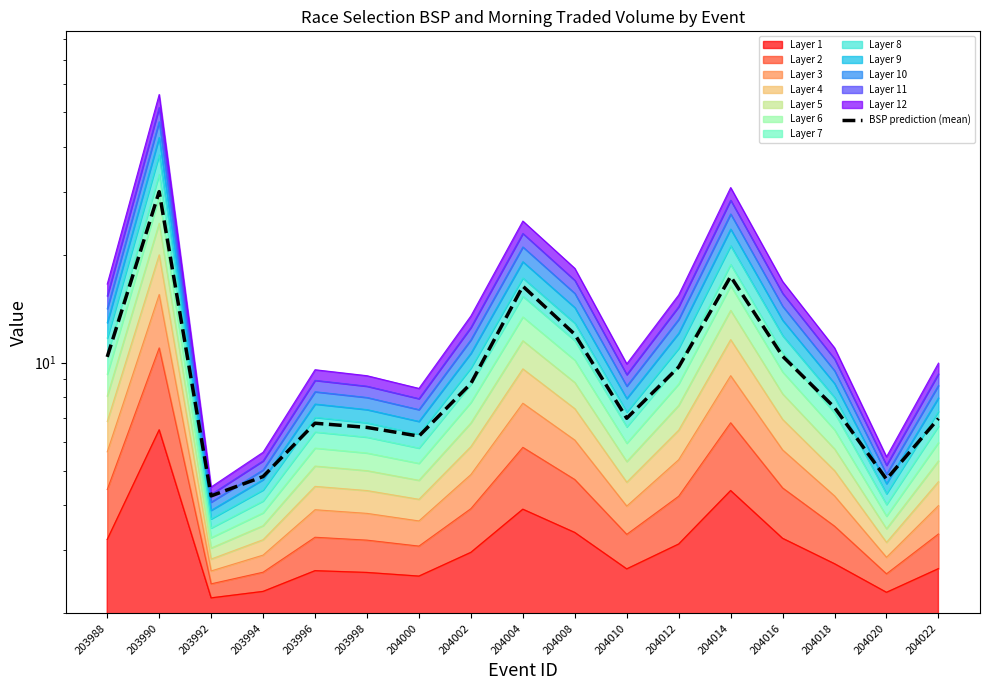

Reading right to left, transcribe all the data shown in this chart.

7.0	4.7	7.5	10.4	17.4	9.7	7.0	12.0	16.3	8.8	6.2	6.6	6.8	4.8	4.3	30.0	10.4